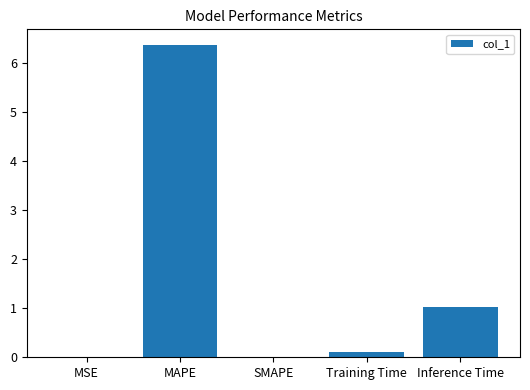

Between MSE and MAPE, which is larger?

MAPE